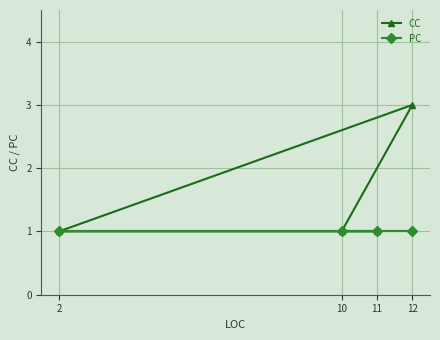

Rank the series by their average value, from lowest to highest.

PC, CC